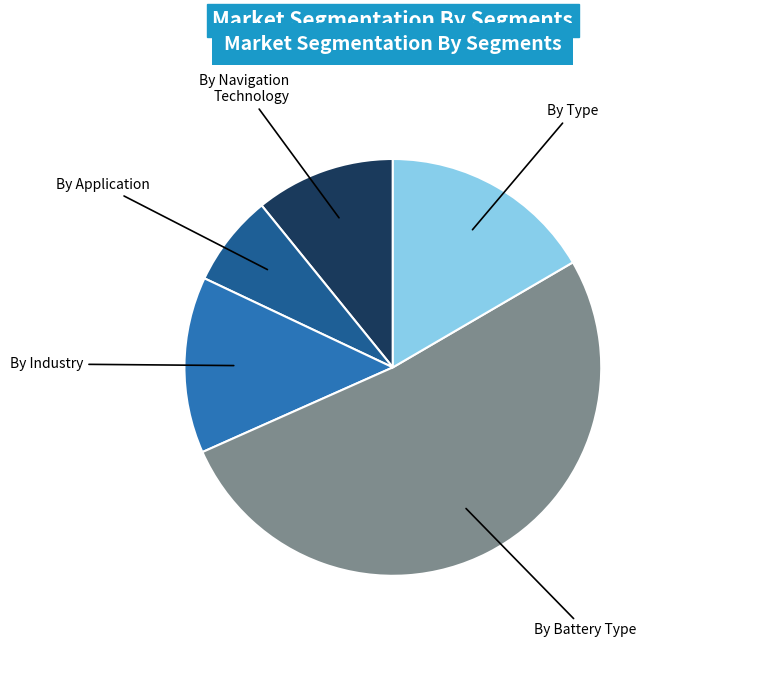

Which category has the biggest portion of the pie?

By Battery Type